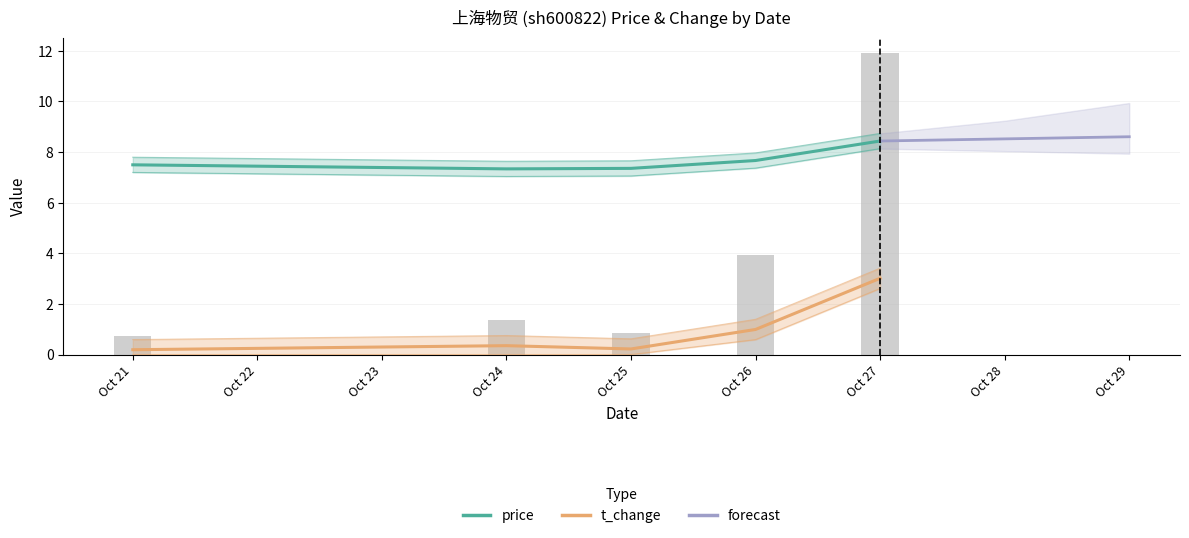

Rank the series at Oct 24 from lowest to highest value.

t_change, price